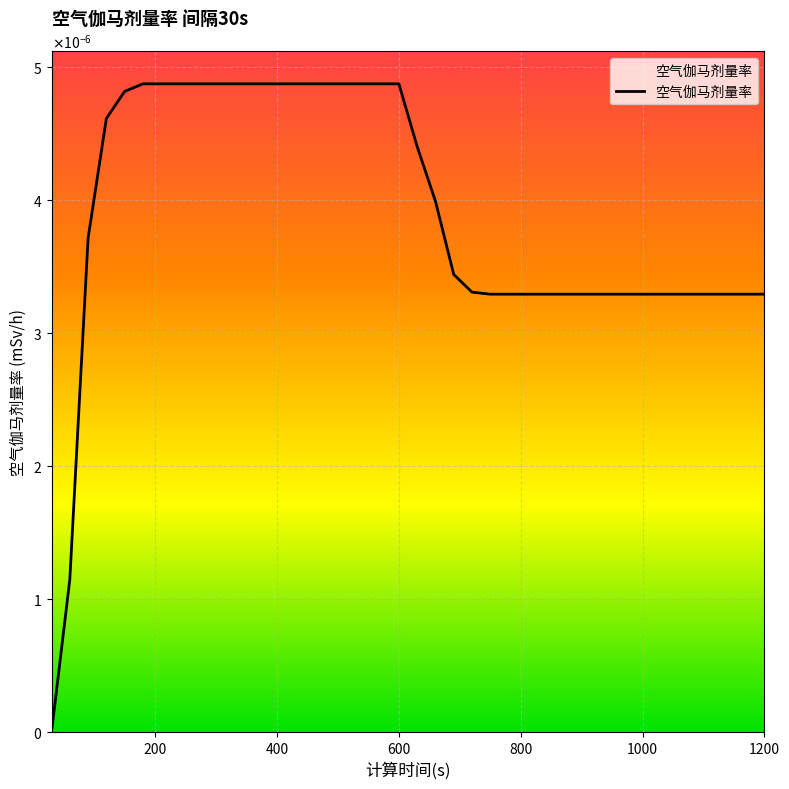

List the labels in order of value, smallest first.

30, 60, 750, 780, 810, 840, 870, 900, 930, 960, 990, 1020, 1050, 1080, 1110, 1140, 1170, 1200, 720, 690, 90, 660, 630, 120, 150, 180, 210, 240, 270, 300, 330, 360, 390, 420, 450, 480, 510, 540, 570, 600